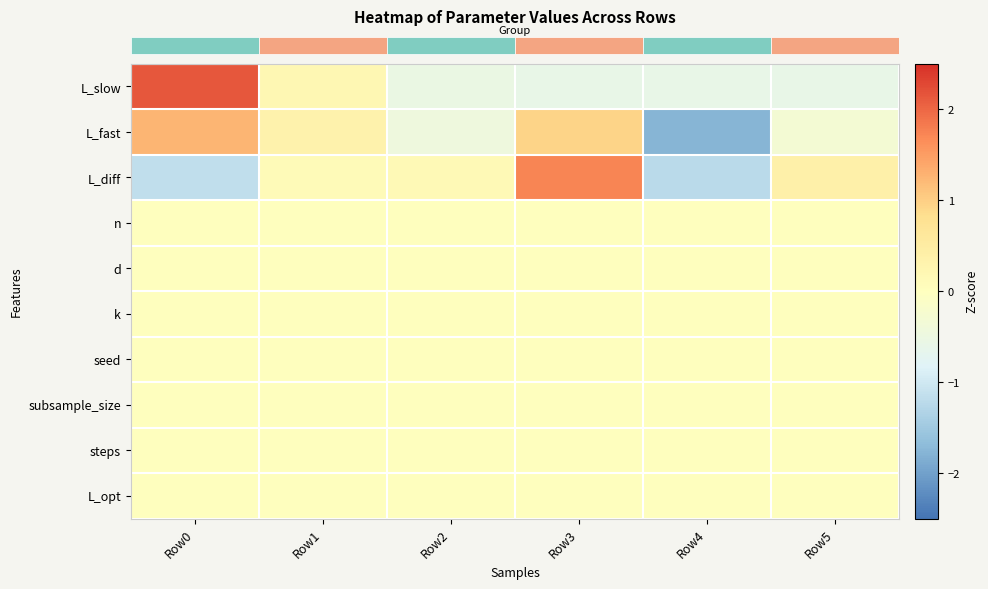

Which series changed the most between Row4 and Row5?

row_2